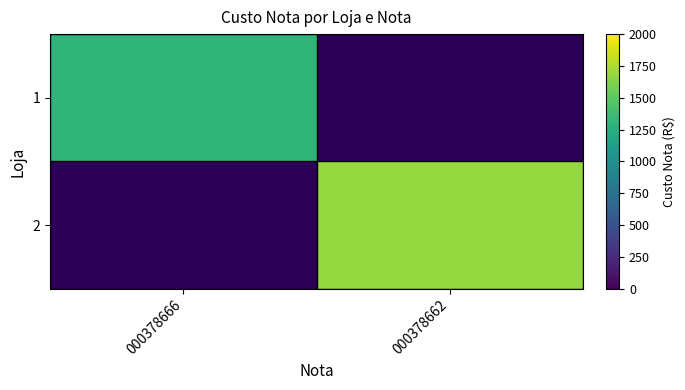

Count the number of categories in the chart.

2